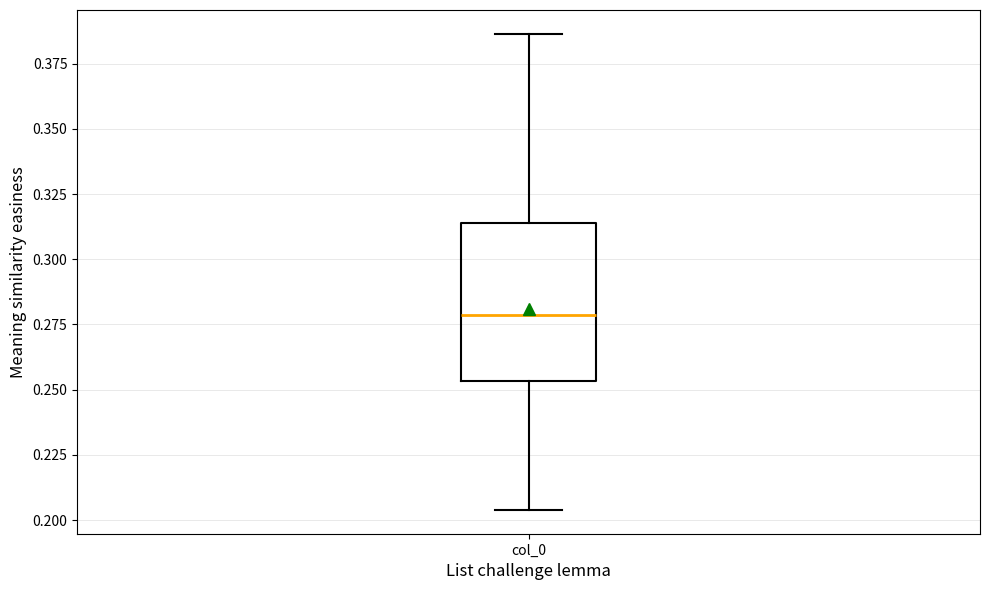

Where does the upper whisker of the box for col_0 end on the y-axis? The values are not printed on the chart, so give them approximately, as read against the axis.

0.385